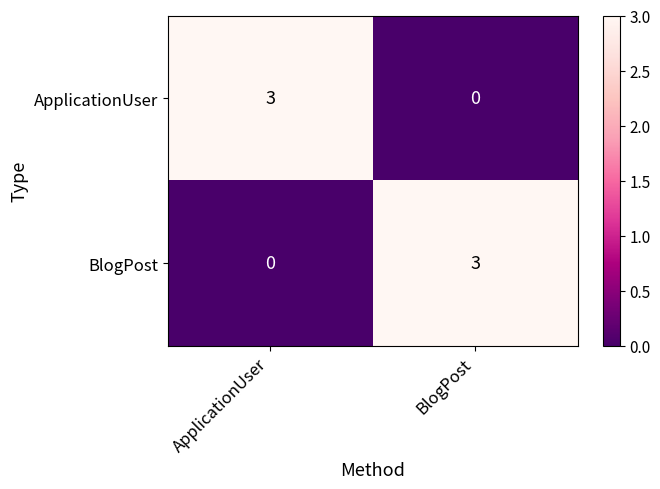

True or false: BlogPost has a value of 3 at BlogPost.

True